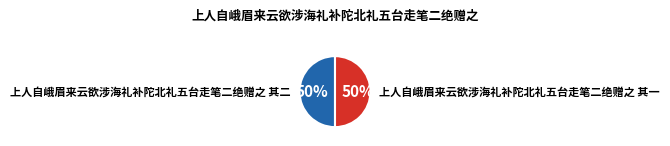

How many slices are in this pie chart?

2